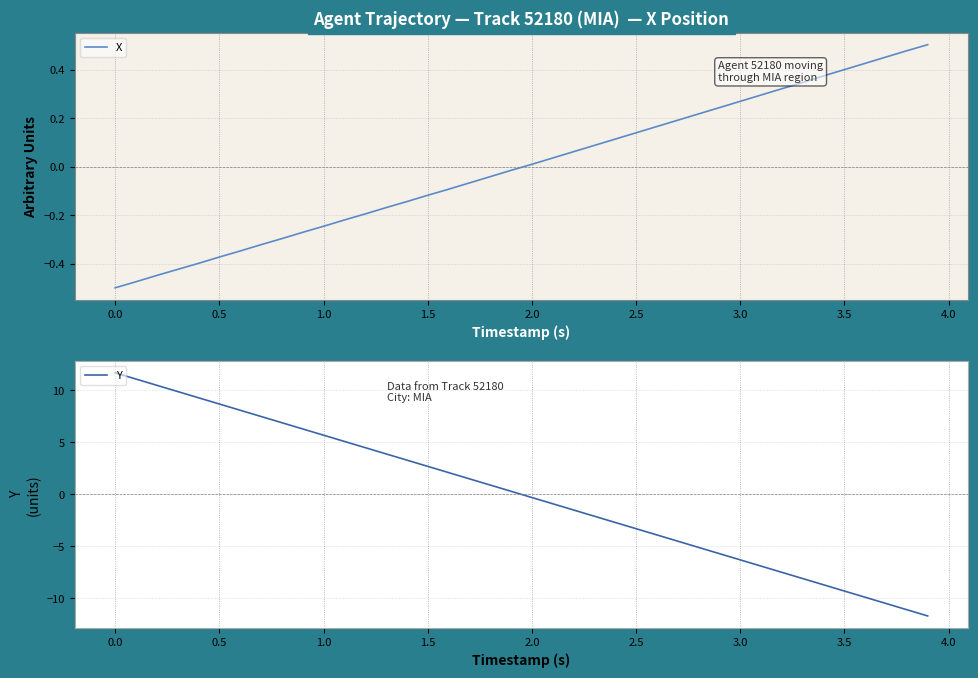

The value of Y at 3.0 is -6.3. True or false?

True